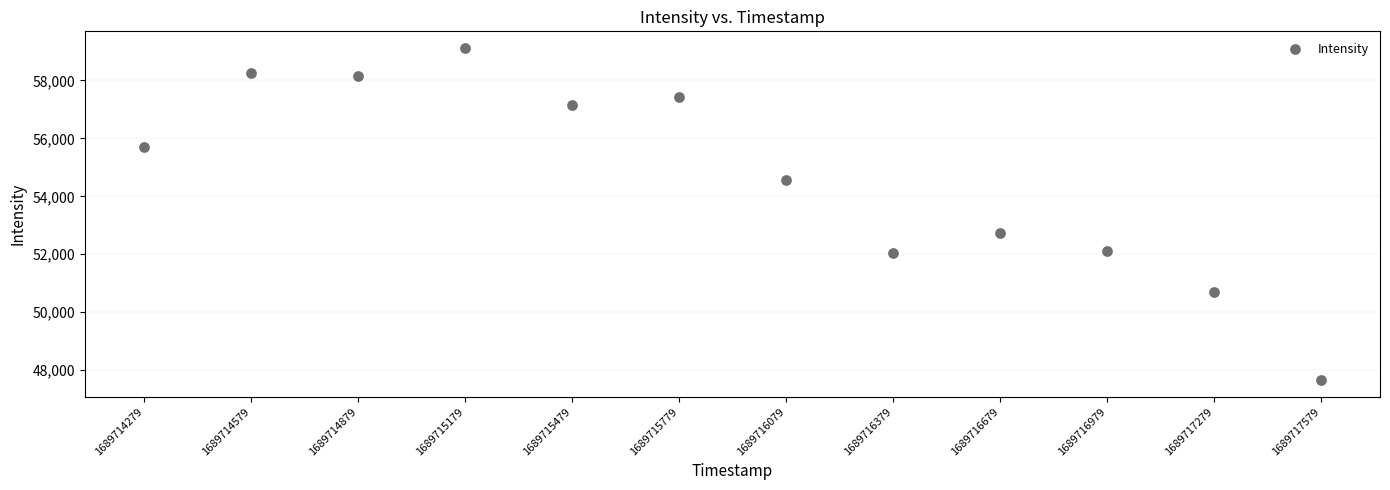

What Y value in the scatter plot is closest to 53385?

52749.2